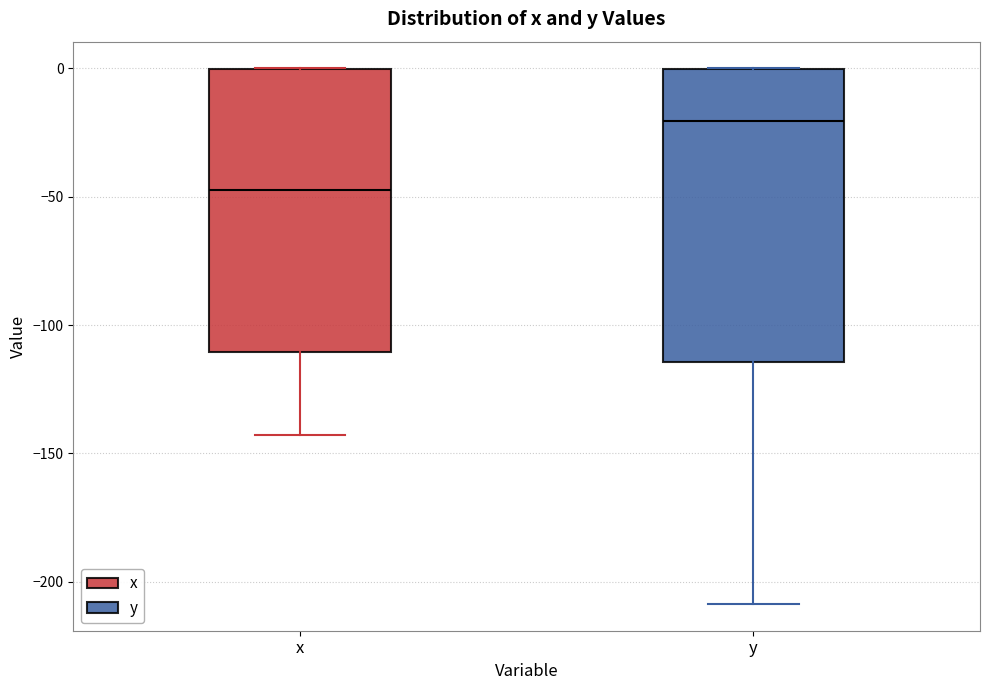

Reading left to right, transcribe this box plot: for each box, give where its median line is, the range the box spans, and where its two whiskers end, as read against the y-axis. The values are not printed on the chart, so give them approximately, as read against the axis.

x: median -50, box -110 to 0, whiskers -145 to 0
y: median -20, box -115 to 0, whiskers -210 to 0